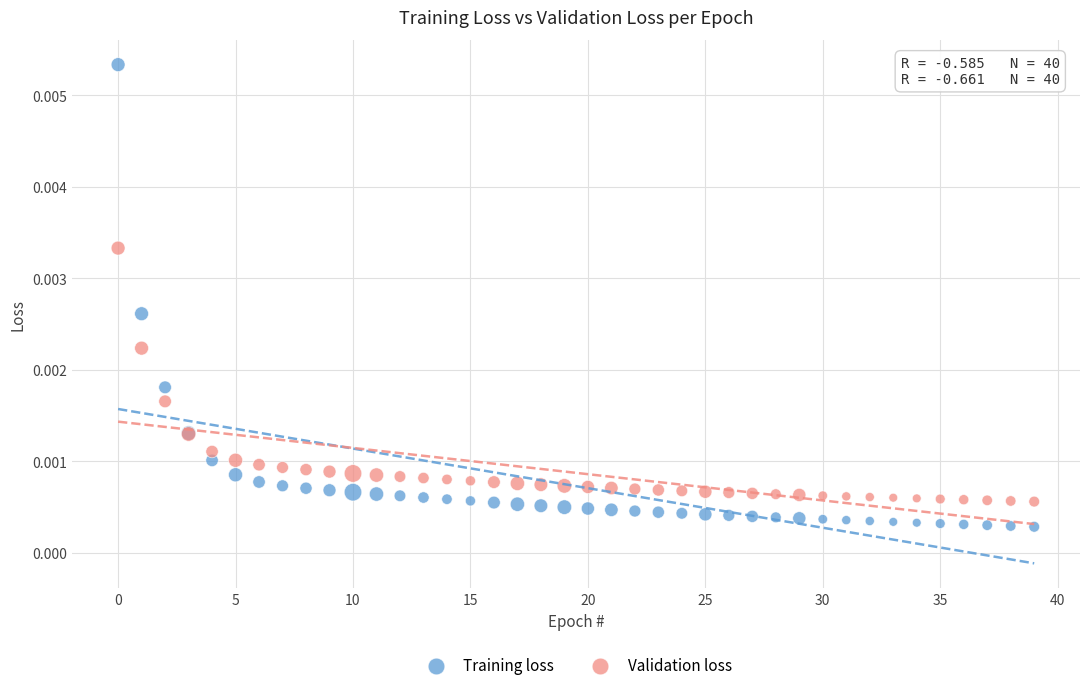

Which series reaches the maximum Y coordinate?

Training loss